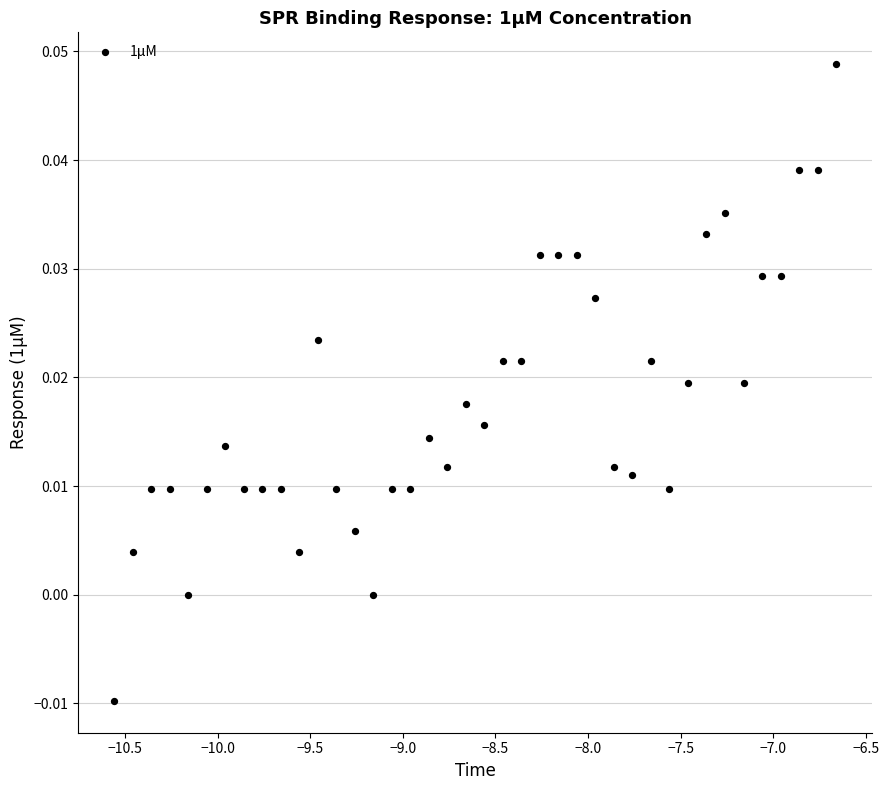

What is the range of X values (max minus min)?

3.9